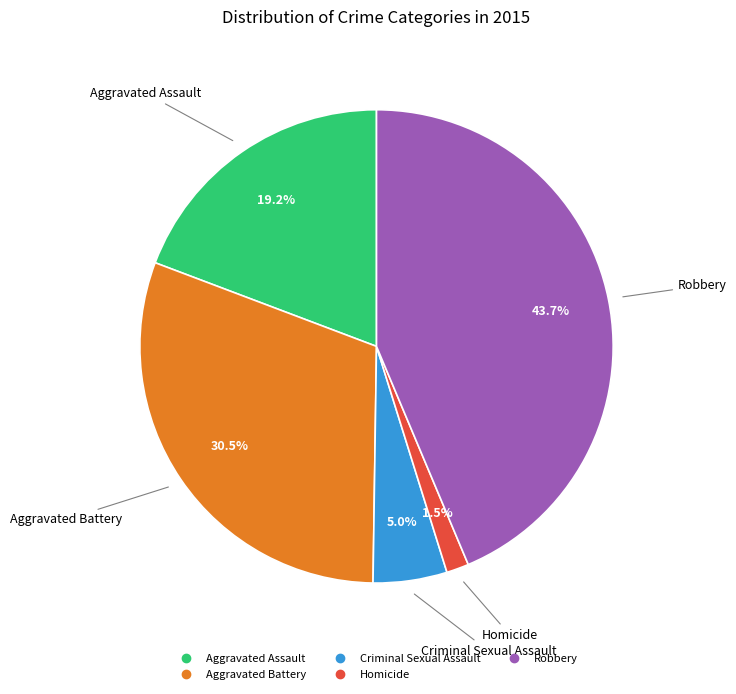

Which category has the biggest portion of the pie?

Robbery